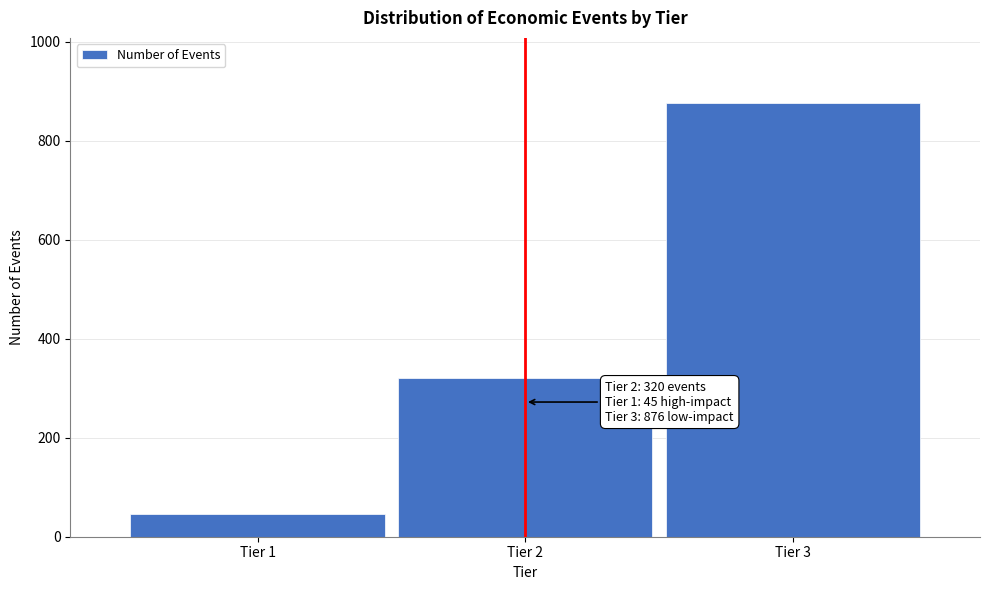

Reading left to right, extract all data points from this chart.

Tier 1=45	Tier 2=320	Tier 3=876